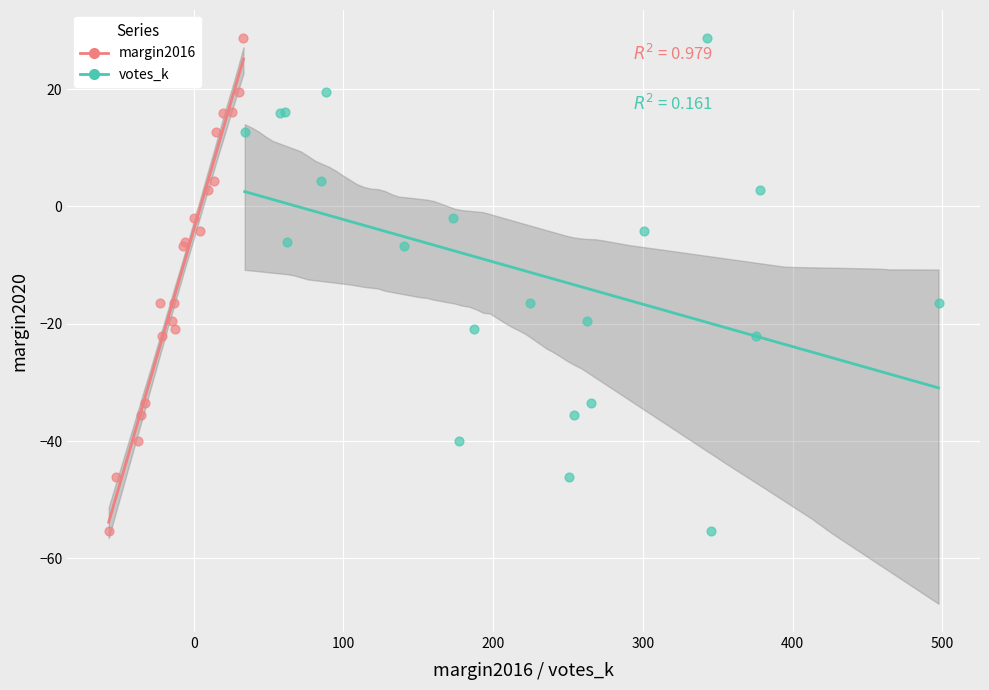

What are all the series names shown in the legend?

margin2016, votes_k